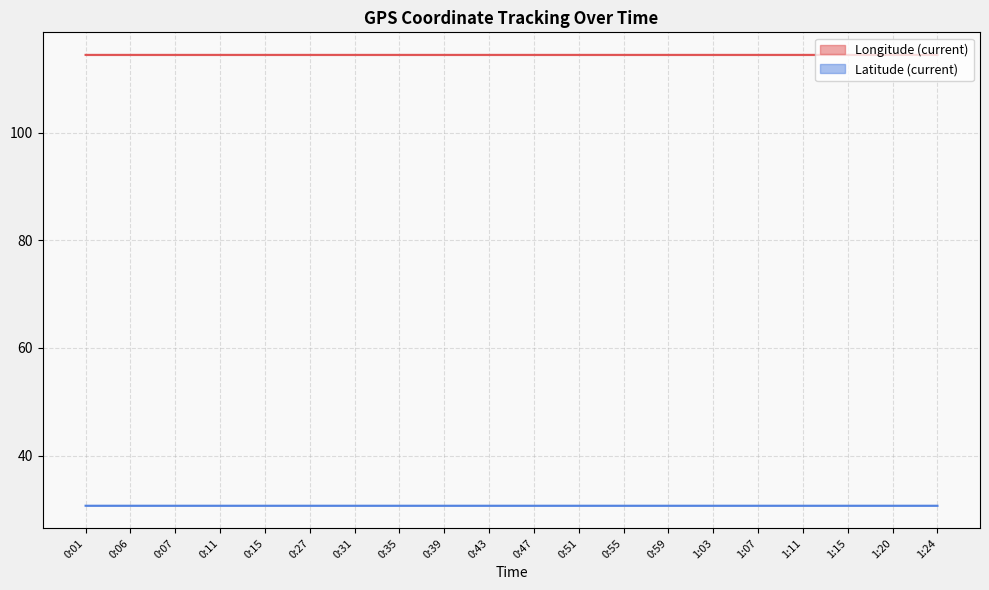

At which label is Latitude (current) closest to 30?

0:06